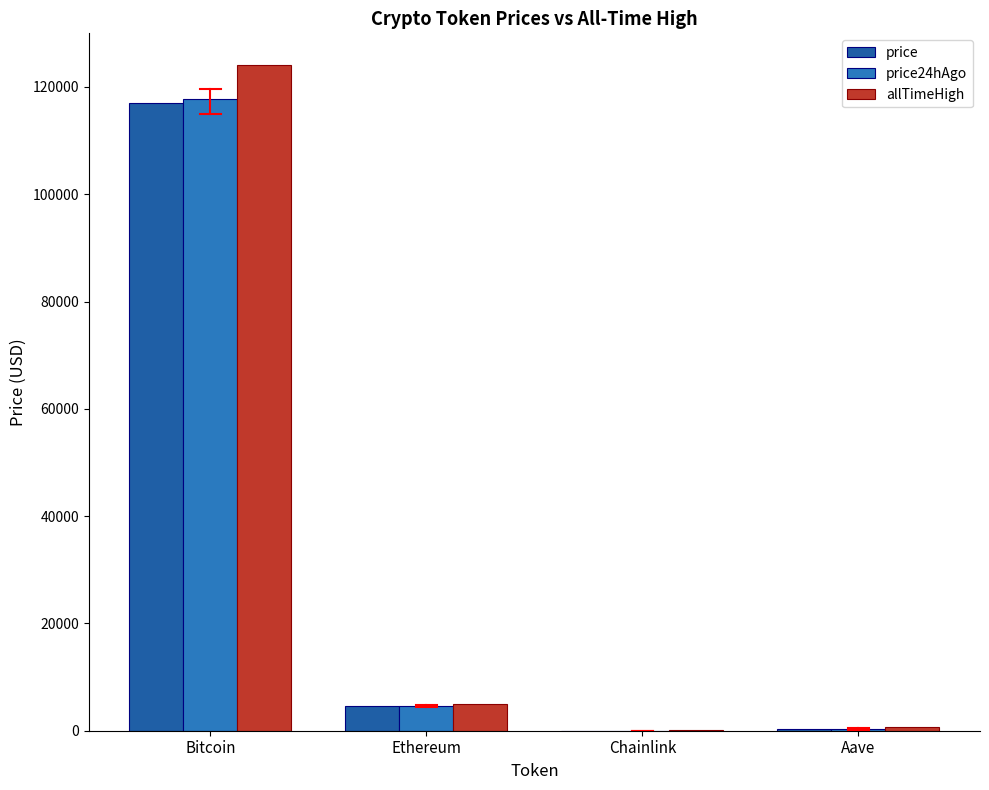

Which category has the highest value across all series?

Bitcoin